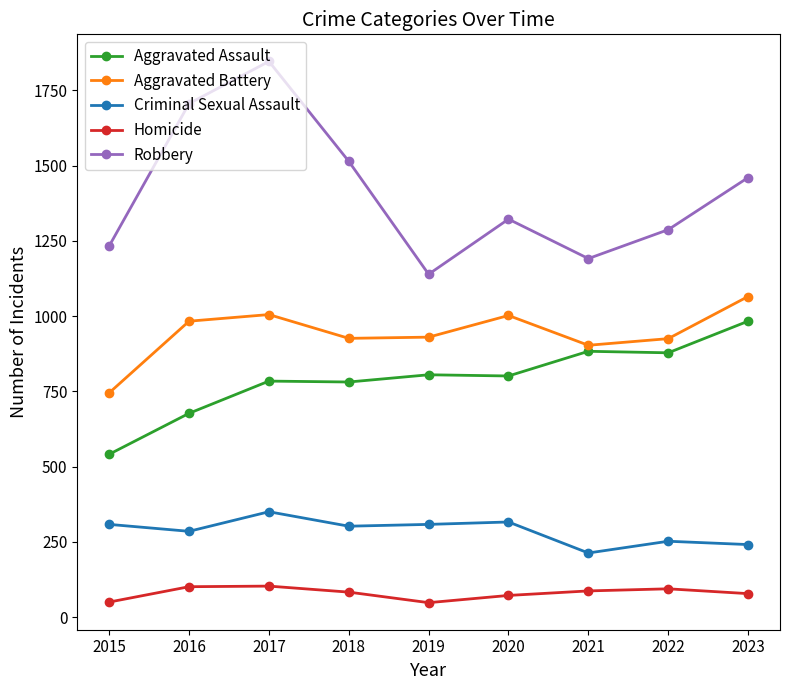

Does the chart have visible grid lines?

No